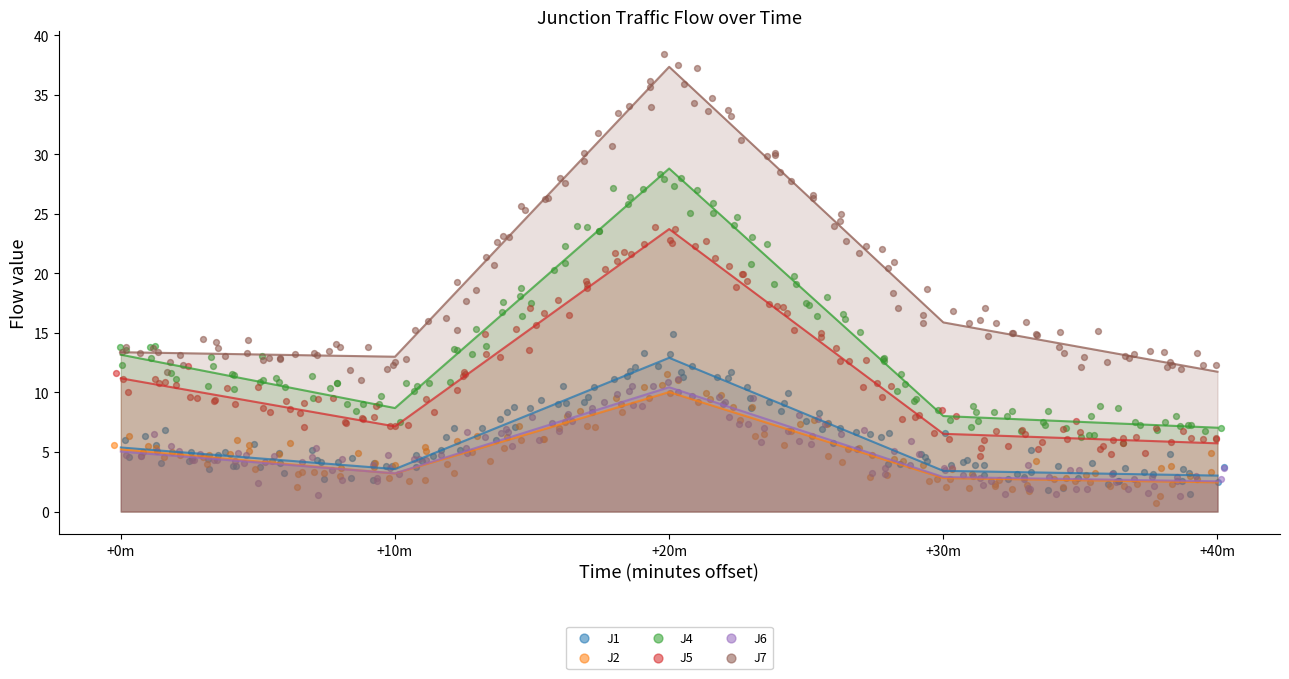

Which series has the largest Y range (max minus min)?

J7